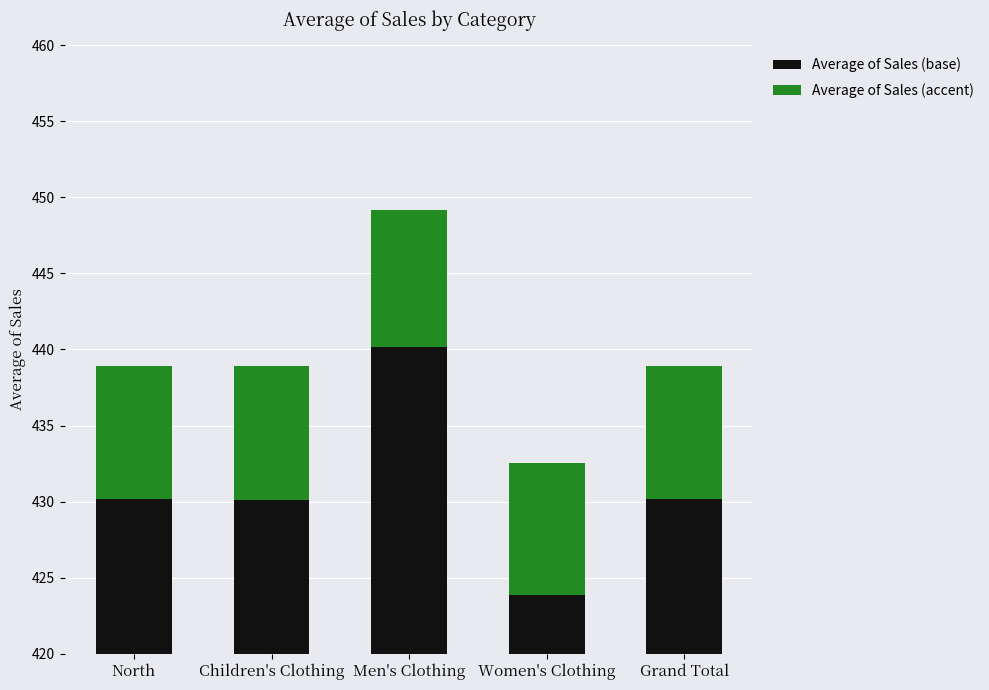

Reading right to left, list all the values displayed in this chart.

Average of Sales (base): Grand Total=430.1	Women's Clothing=423.9	Men's Clothing=440.2	Children's Clothing=430.1	North=430.1
Average of Sales (accent): Grand Total=8.8	Women's Clothing=8.7	Men's Clothing=9.0	Children's Clothing=8.8	North=8.8